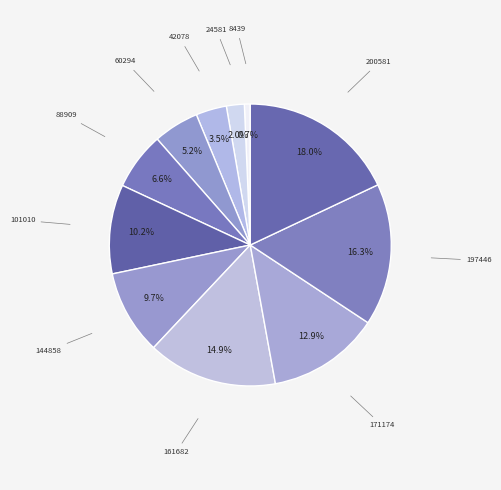

To the nearest percent, what is the difference between the 8439 and 42078 slice percentages?

3%